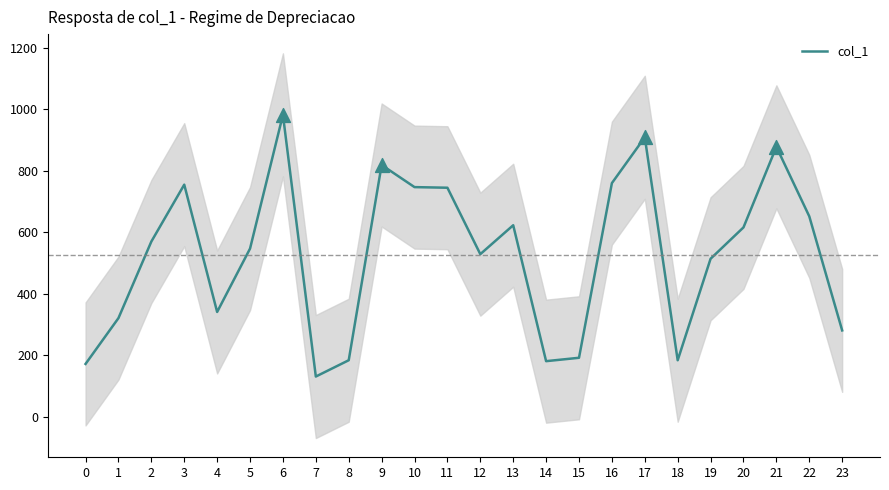

Between 10 and 23, which is larger?

10